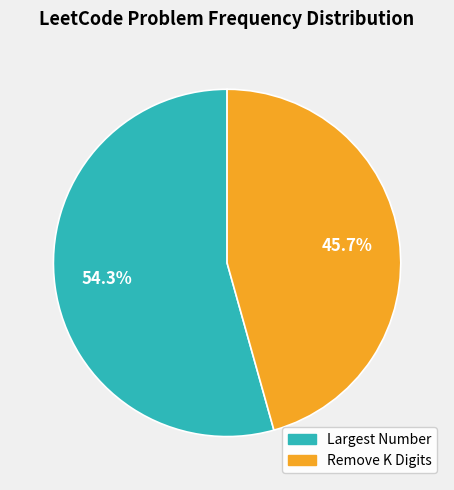

Rank the categories by value from lowest to highest.

Remove K Digits, Largest Number